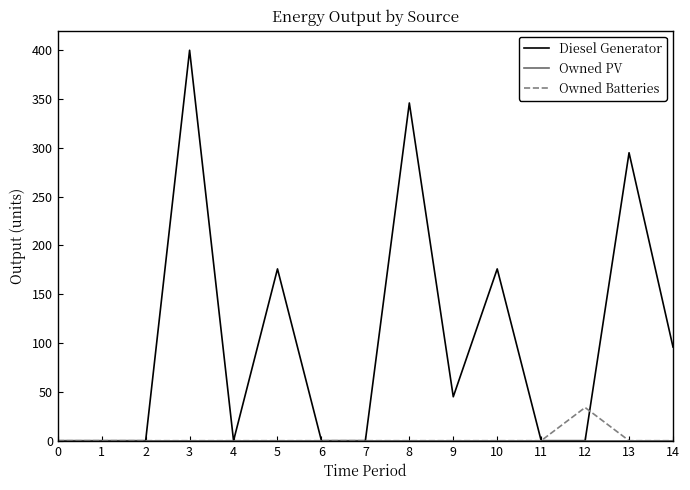

What is the highest value of the Diesel Generator series?

400